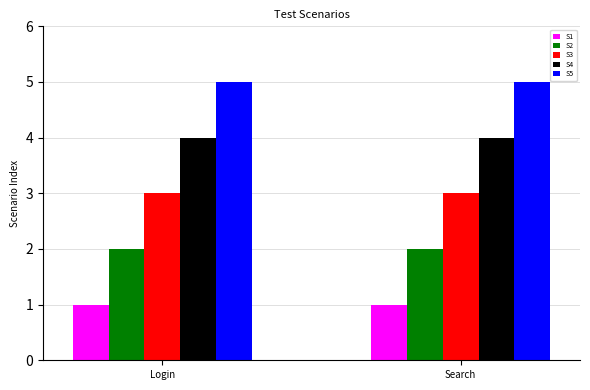

What is the value of the S2 bar at the 1st from the left?

2